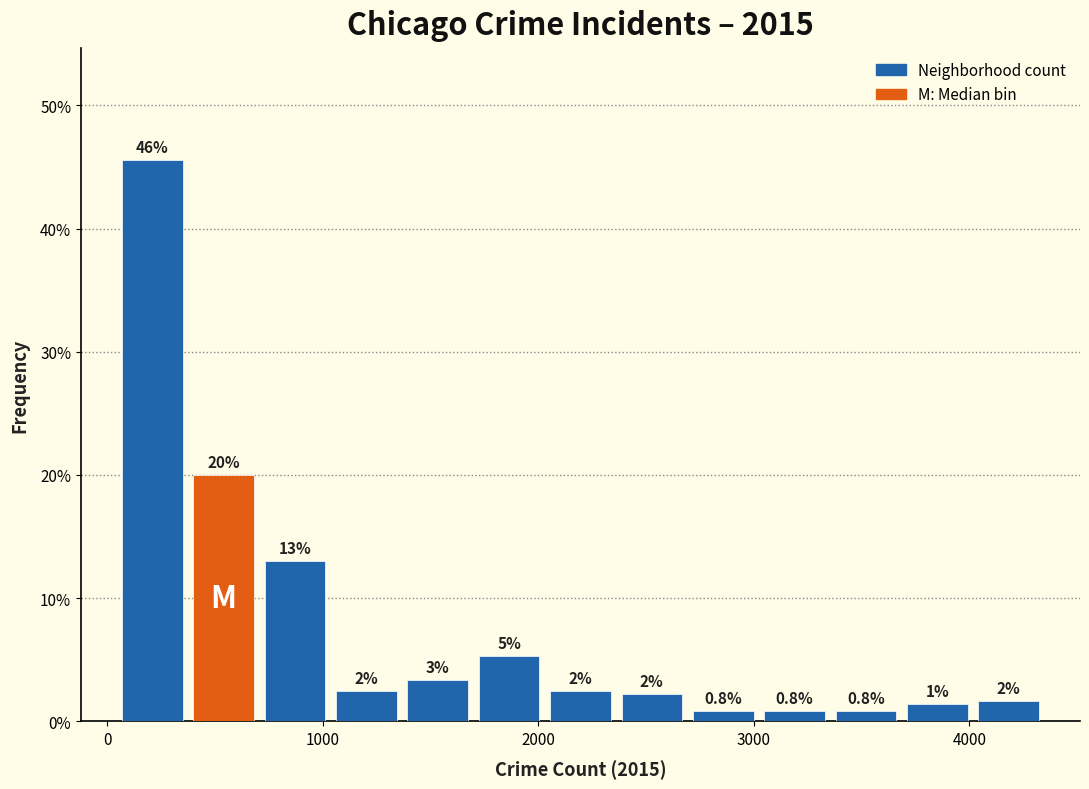

Around what value on the x-axis is the tallest bar? Give the approximate position of its centre, as read against the axis.

200